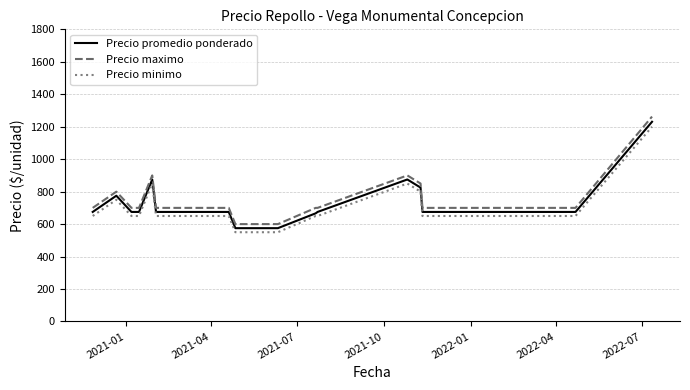

What is the maximum value for Precio minimo?

1200.0